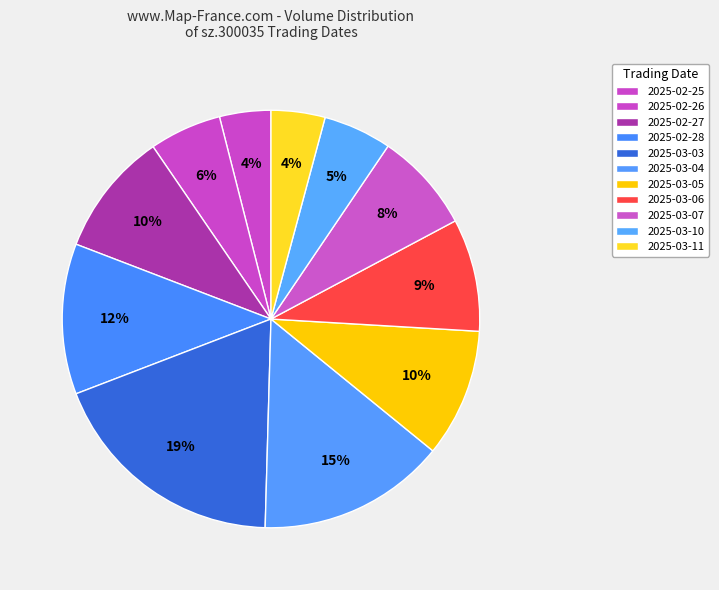

Count the number of slices in the pie.

11